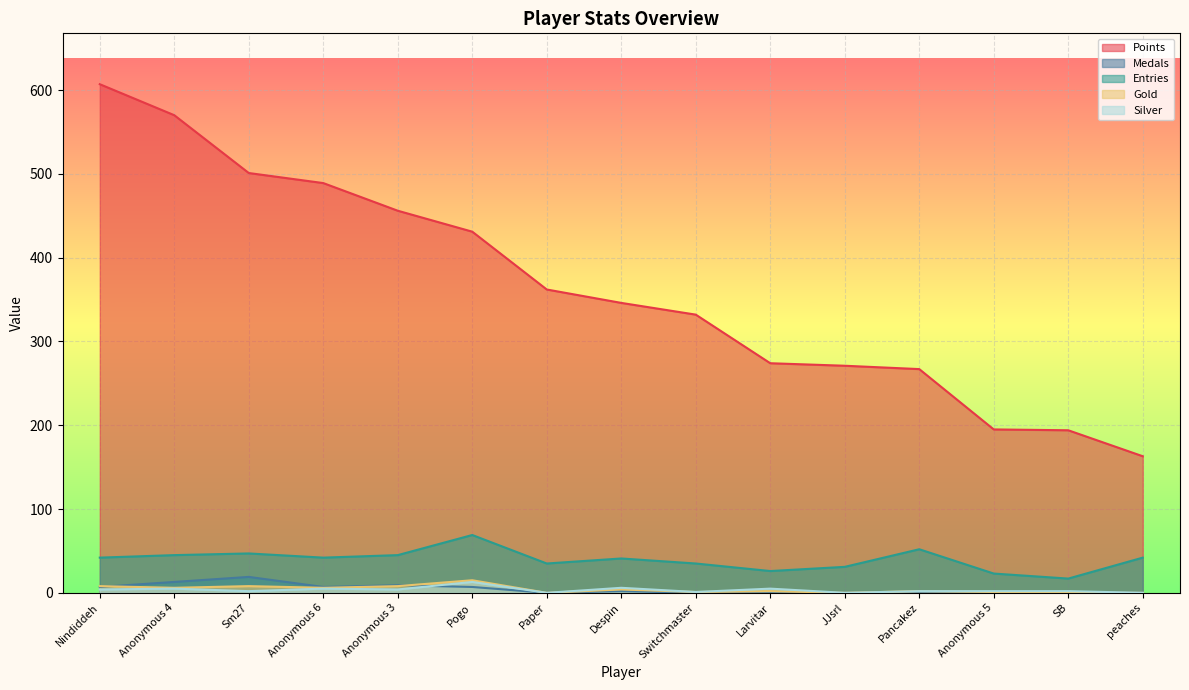

At which label does Entries first exceed 42?

Anonymous 4